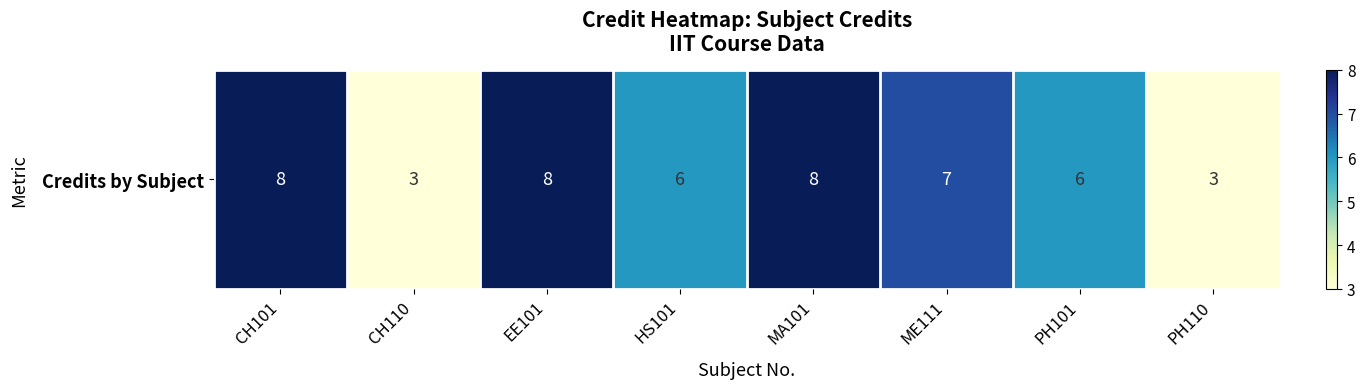

The value at MA101 is 8. True or false?

True